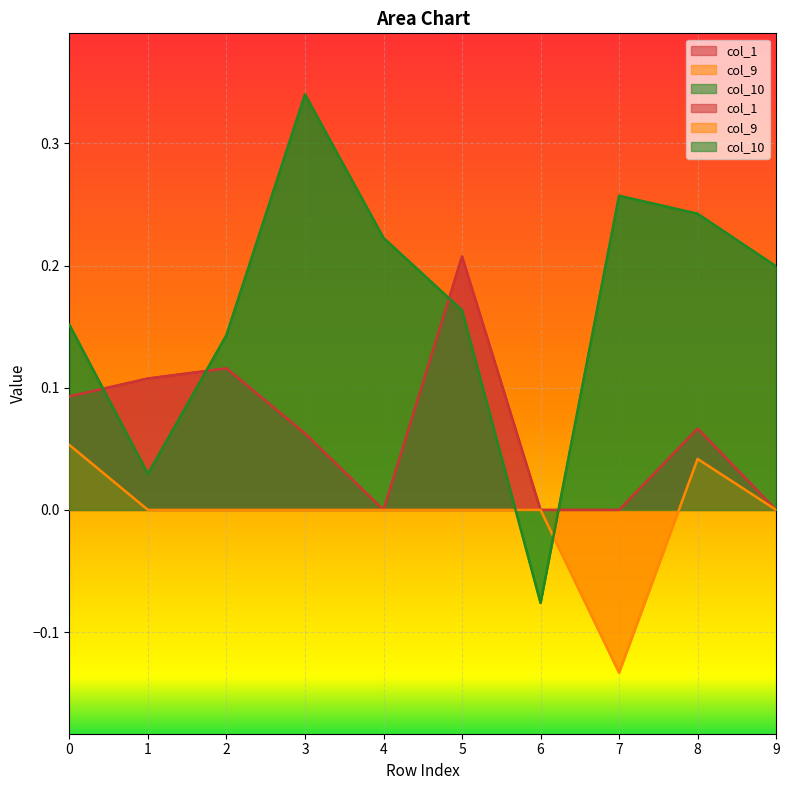

Between 5 and 9, which series saw the biggest shift?

col_1